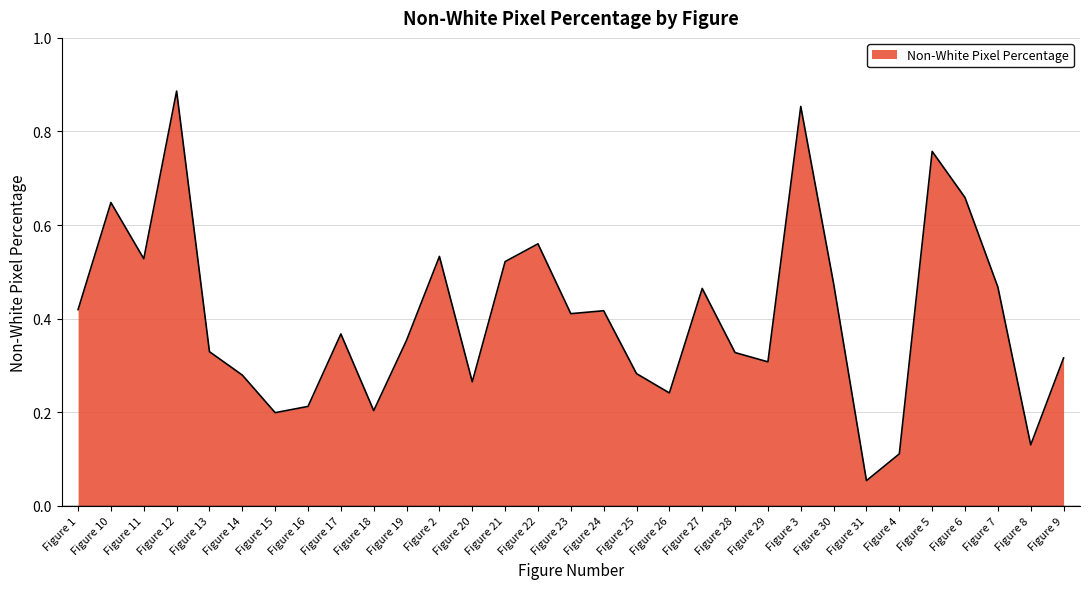

The value at Figure 26 is 0.1. True or false?

False